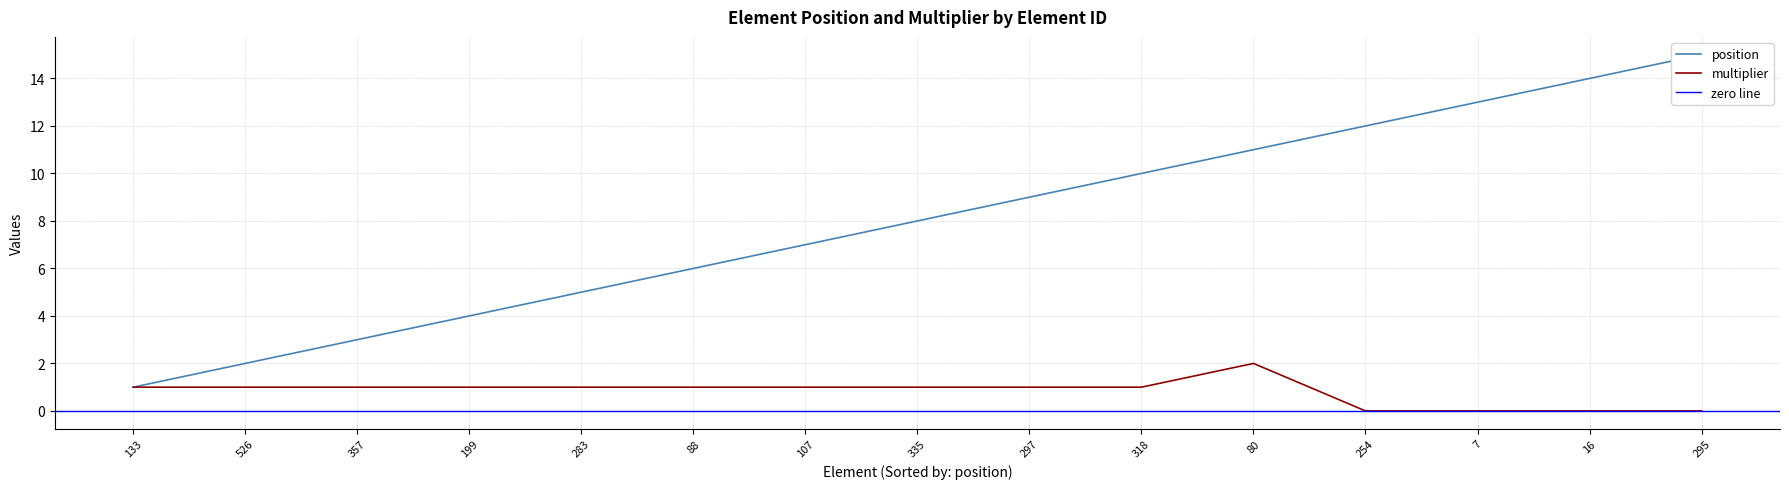

How many values in the position series exceed 8?

7